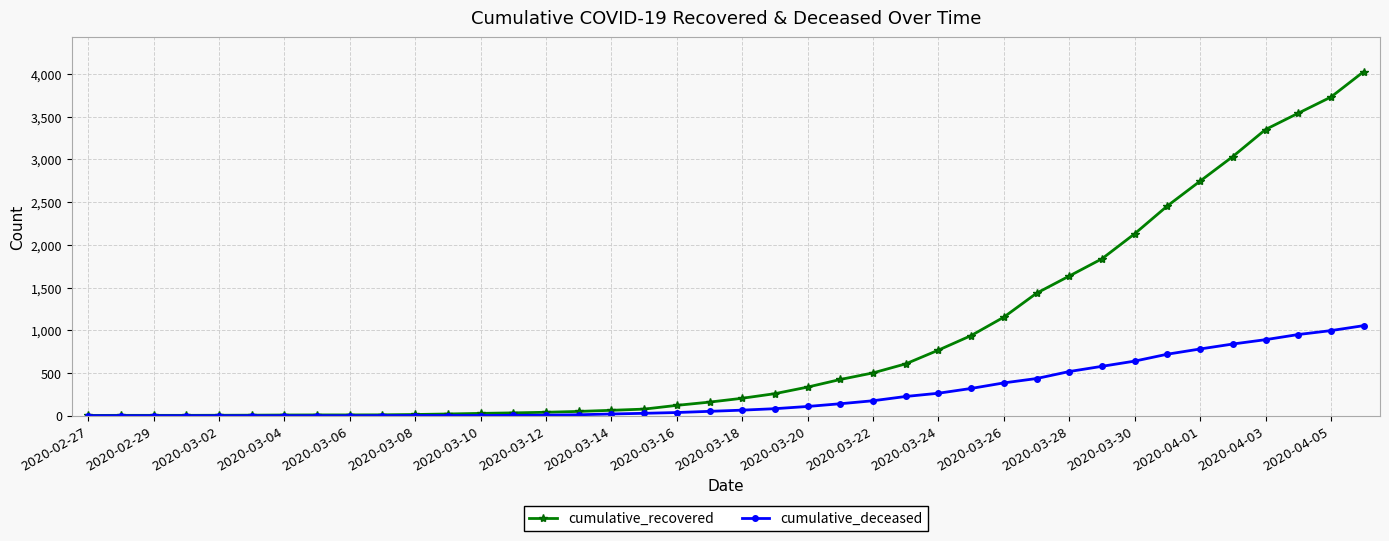

Which series has the widest spread of values?

cumulative_recovered